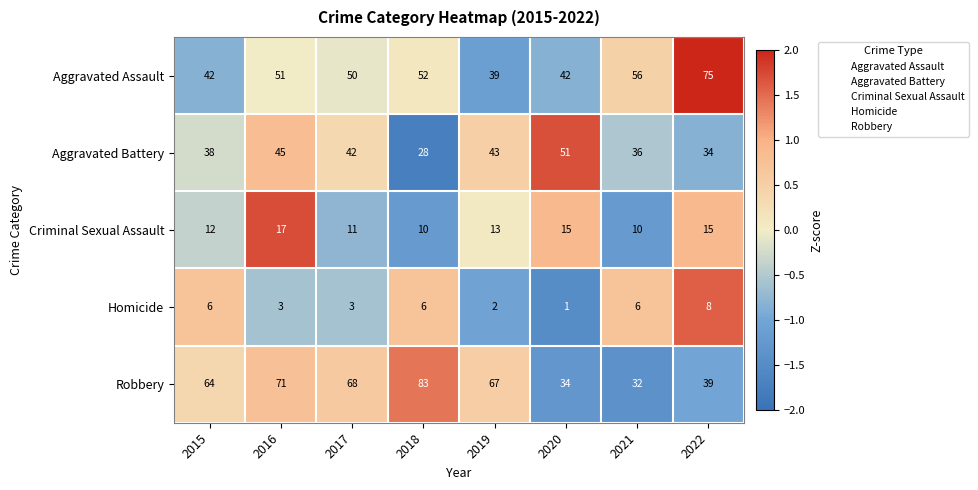

What is the difference between the highest and lowest values at 2017?

65